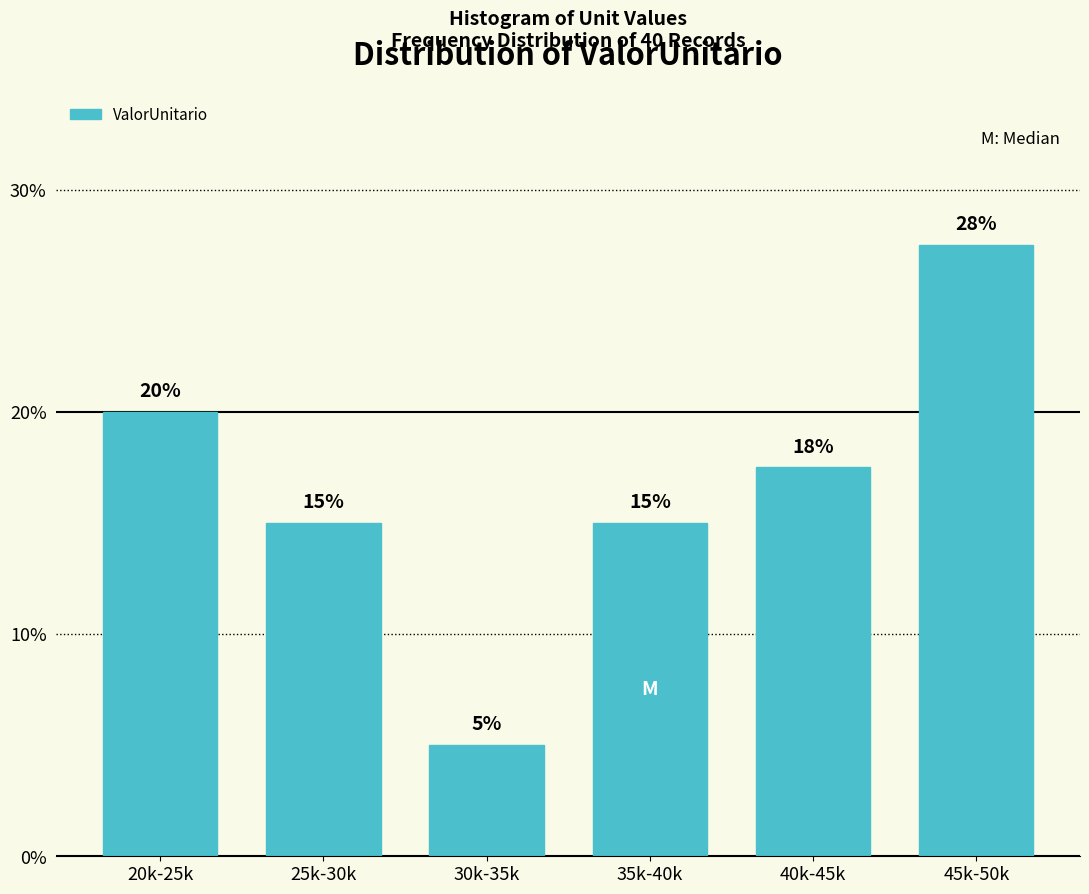

What is the difference between the second highest and minimum values?

15.0